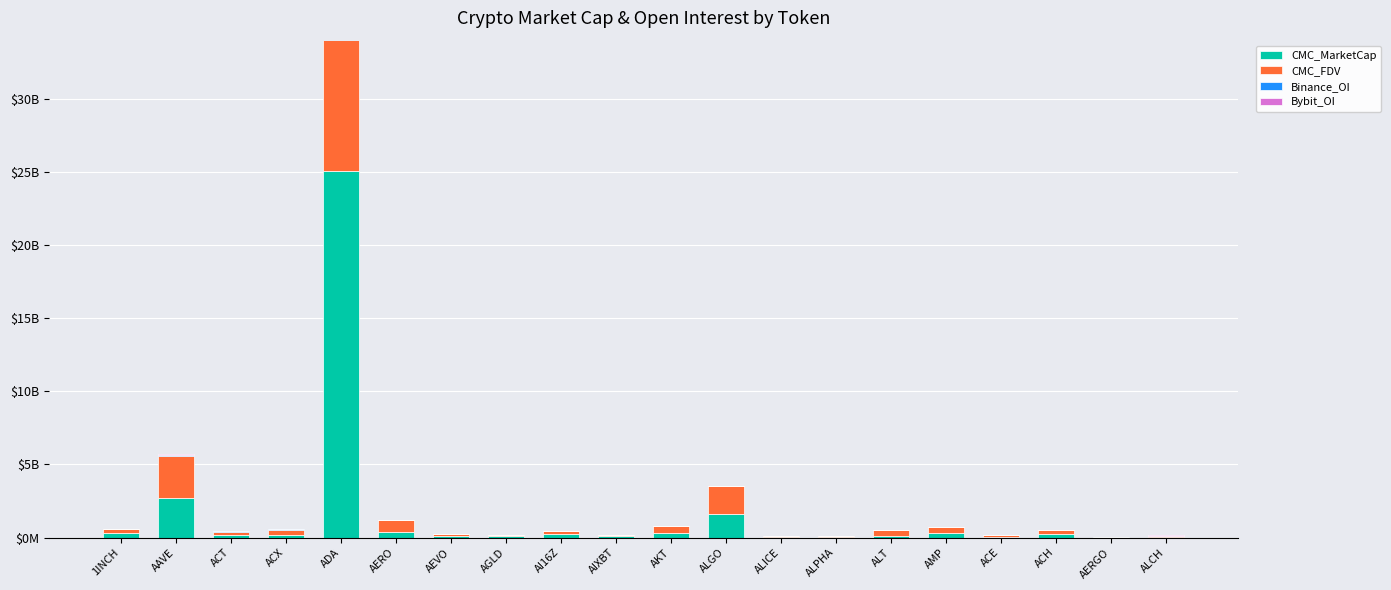

Does the chart contain any negative values?

No